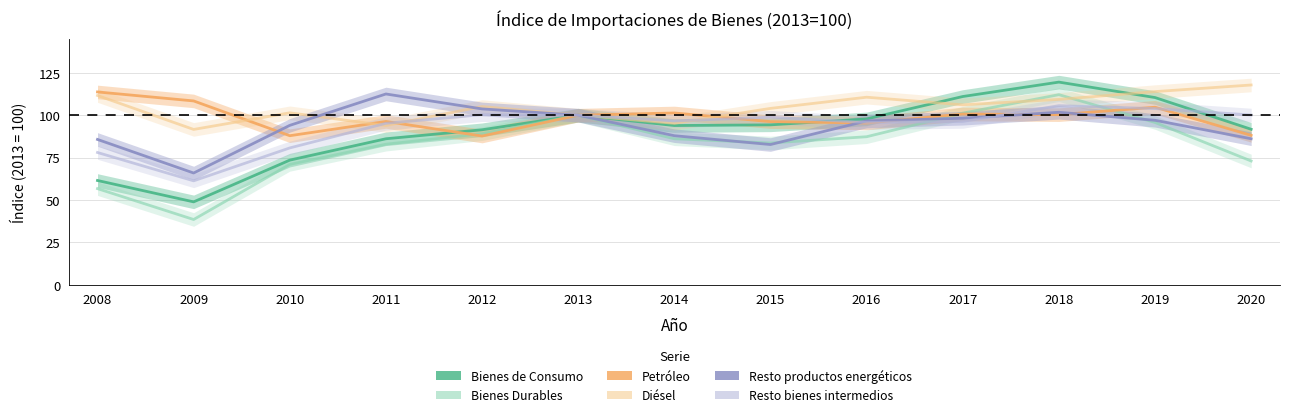

What is the spread (max minus min) of values at 2008?

57.0